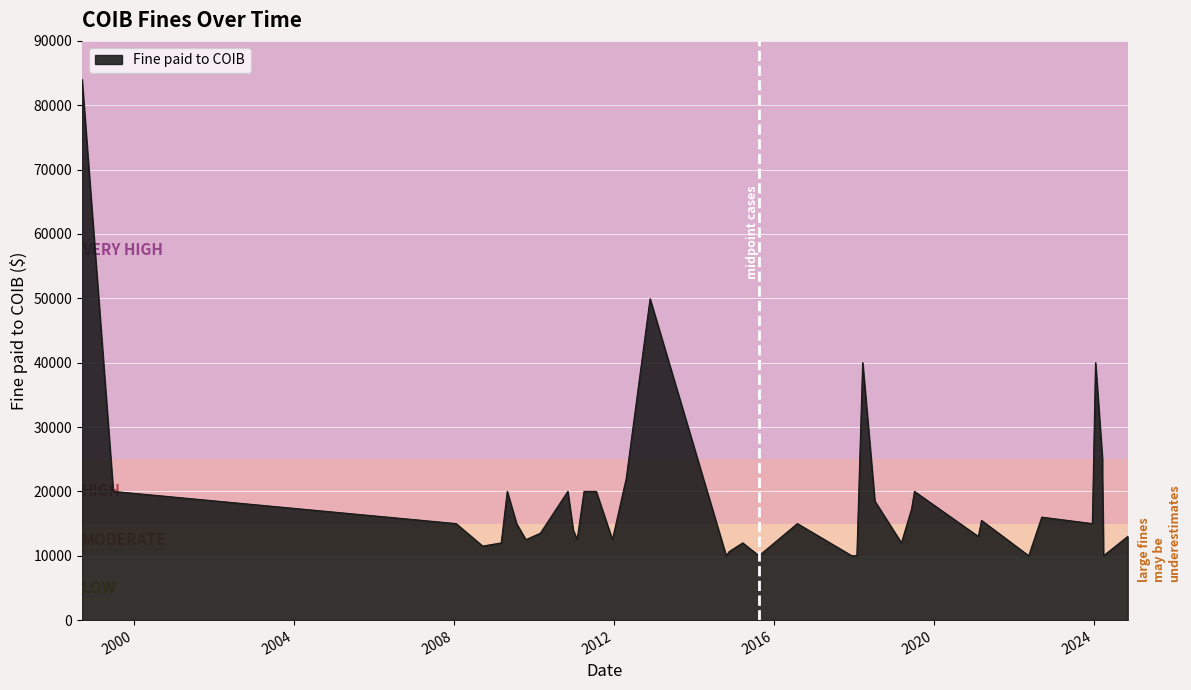

Is it true that the value at 7 is 12604.7?

False